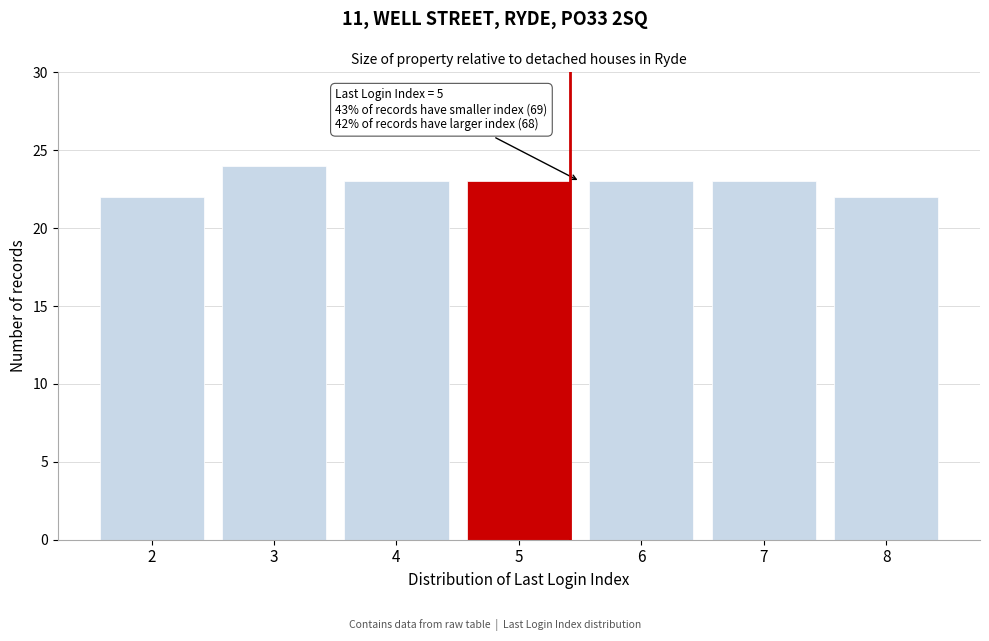

Reading left to right, extract all data points from this chart.

22	24	23	23	23	23	22